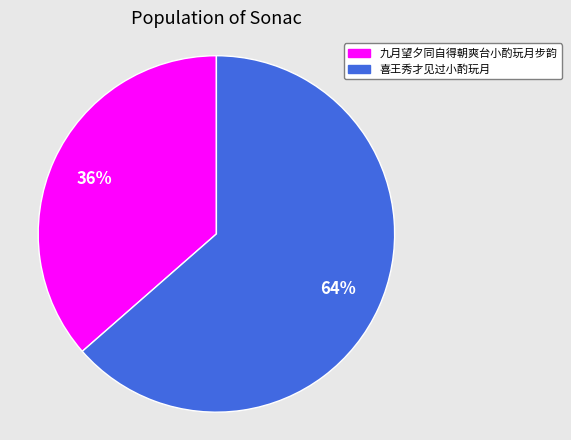

Combined, do 喜王秀才见过小酌玩月 and 九月望夕同自得朝爽台小酌玩月步韵 account for over 50%?

Yes